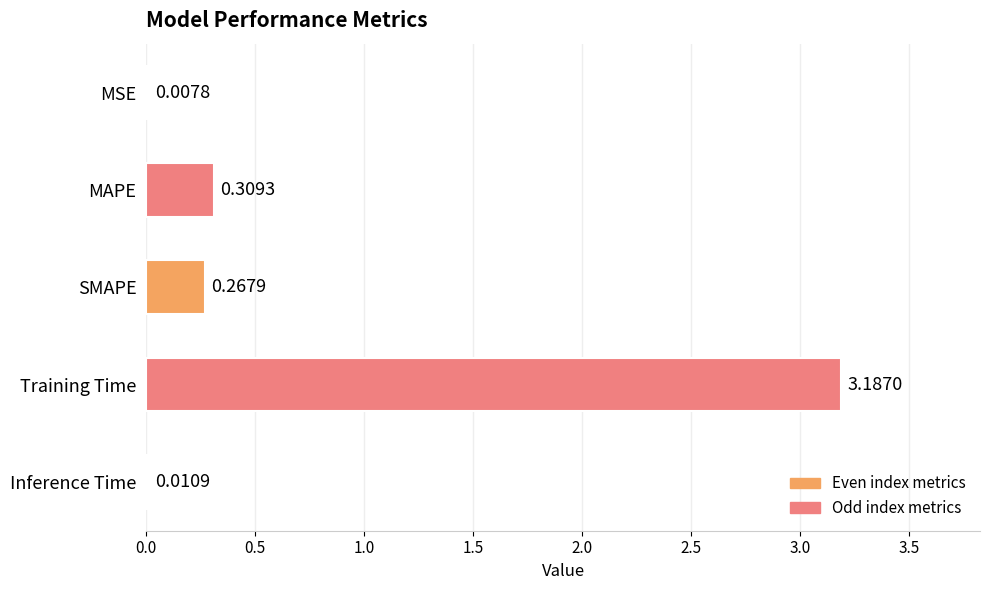

What is the change in value from MSE to Training Time?

+3.2